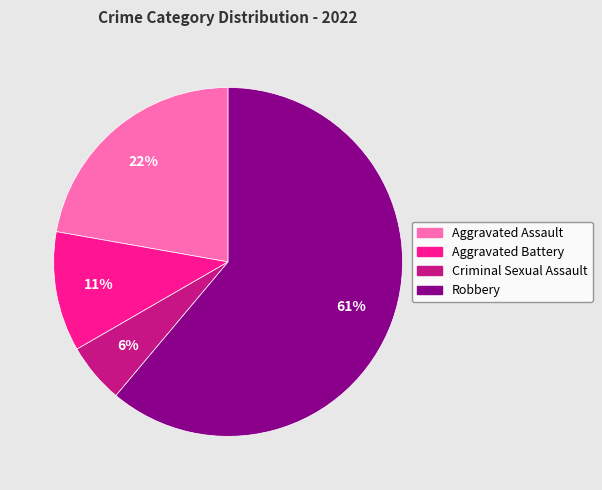

Do Aggravated Assault and Criminal Sexual Assault together represent more than half of the pie?

No